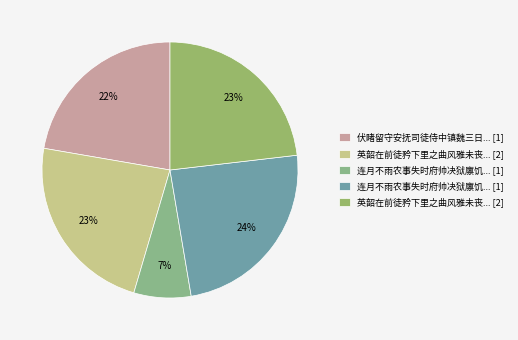

Count the number of slices in the pie.

5